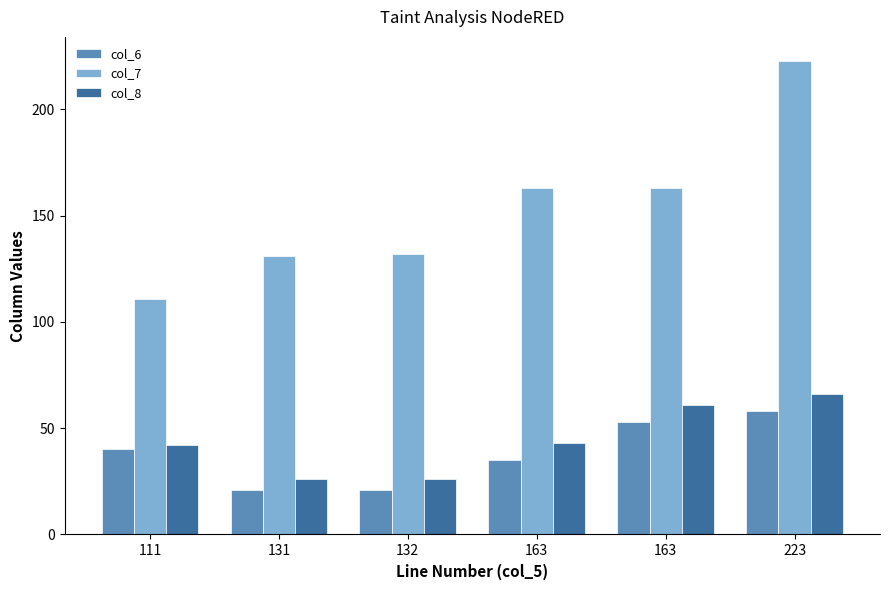

The value of col_6 at 132 is 21. True or false?

True